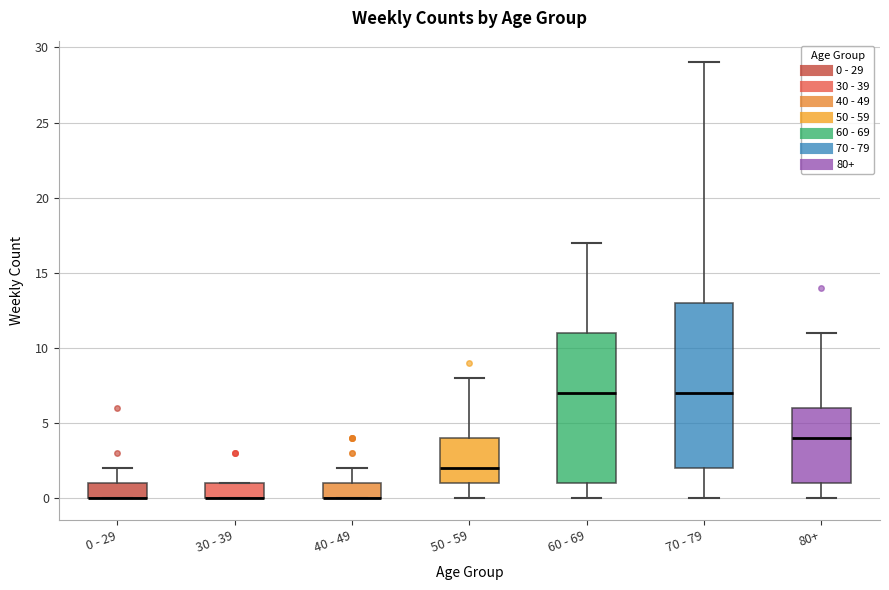

Reading left to right, read every box against the y-axis: the position of its median line, the range the box covers, and the ends of its whiskers. The values are not printed on the chart, so give them approximately, as read against the axis.

0 - 29: median 0 (drawn on the box's lower edge), box 0 to 1, whiskers 0 to 2
30 - 39: median 0 (drawn on the box's lower edge), box 0 to 1, whiskers 0 to 1
40 - 49: median 0 (drawn on the box's lower edge), box 0 to 1, whiskers 0 to 2
50 - 59: median 2, box 1 to 4, whiskers 0 to 8
60 - 69: median 7, box 1 to 11, whiskers 0 to 17
70 - 79: median 7, box 2 to 13, whiskers 0 to 29
80+: median 4, box 1 to 6, whiskers 0 to 11